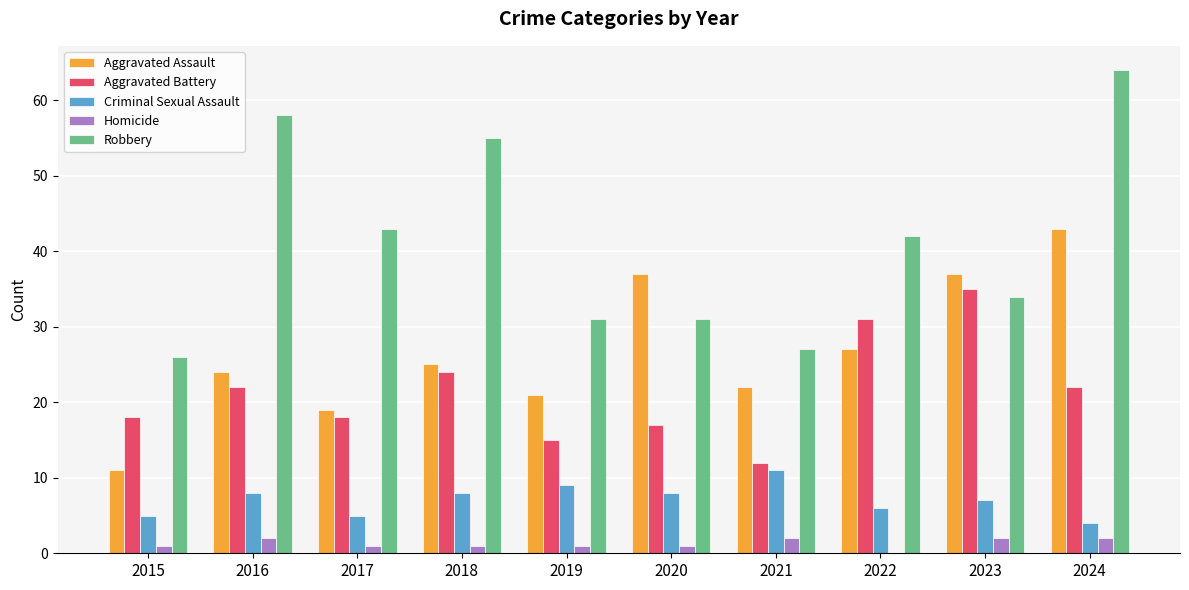

What is the total value across all series at 2024?

135